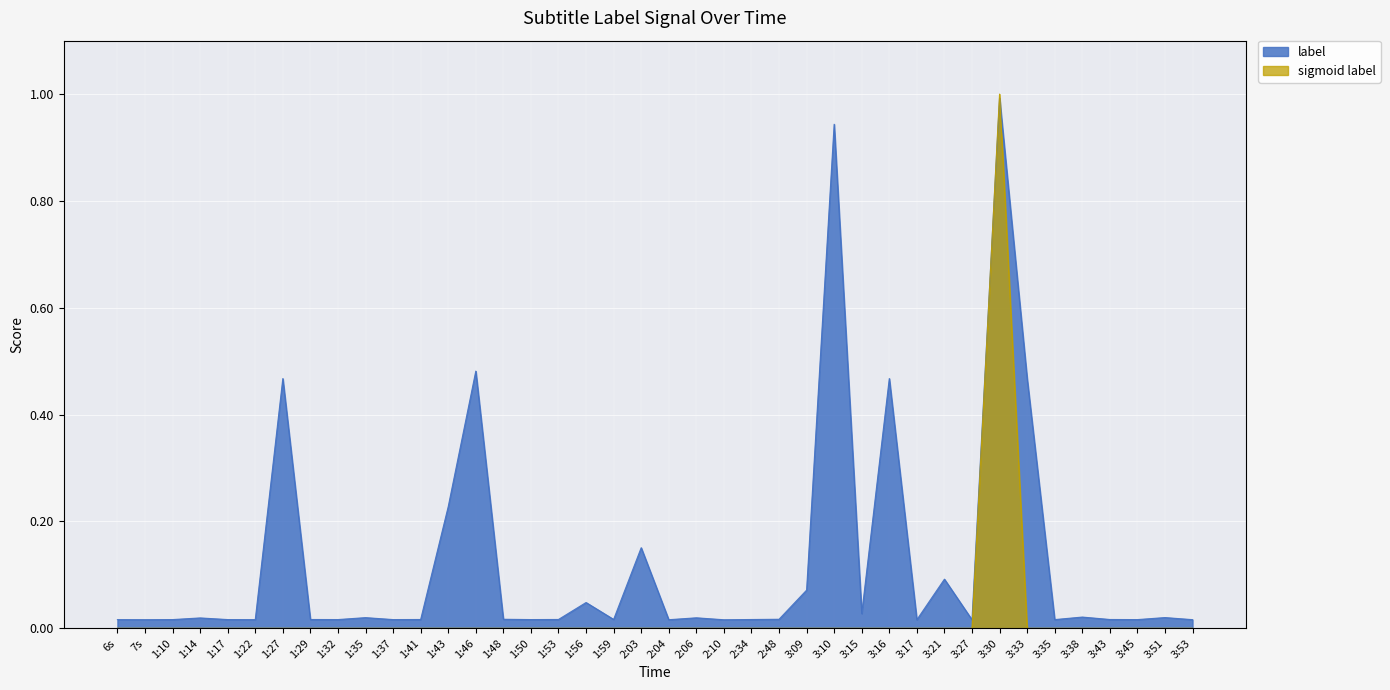

What is the difference between the label values at 2:03 and 3:45?

0.1